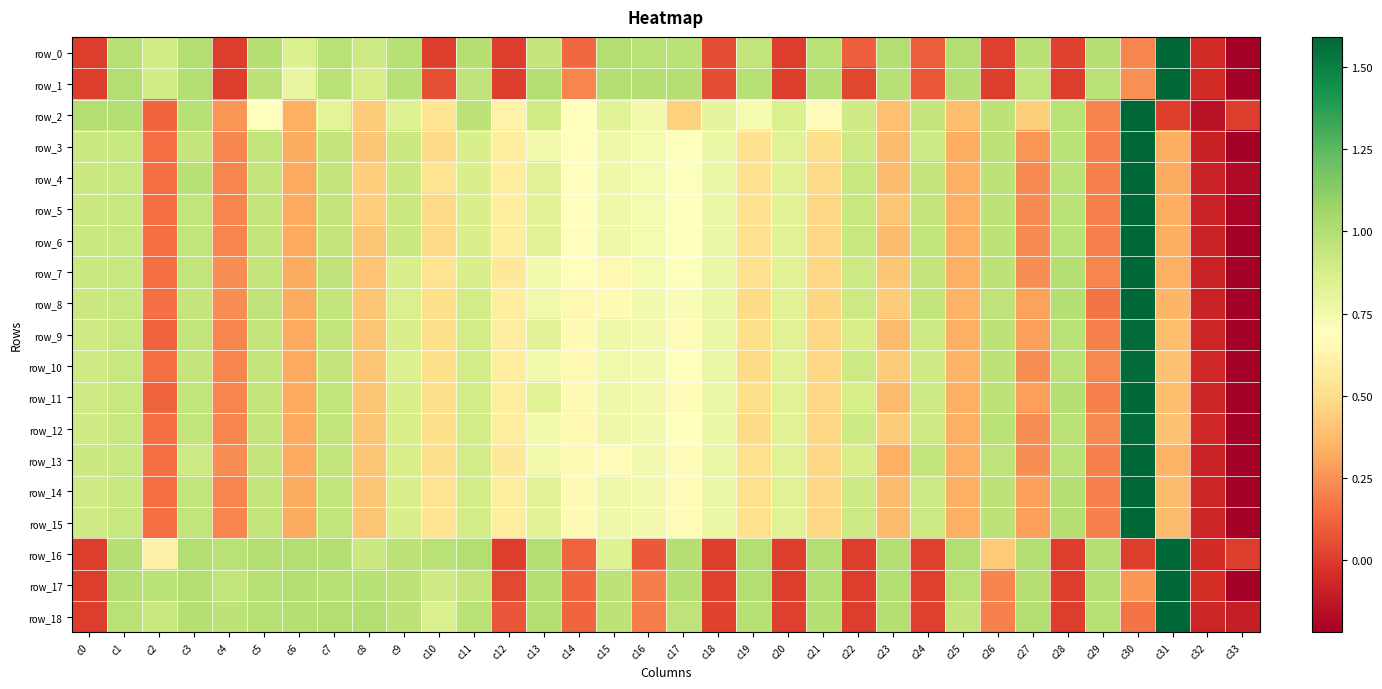

How many data points in row_7 are less than 0?

2